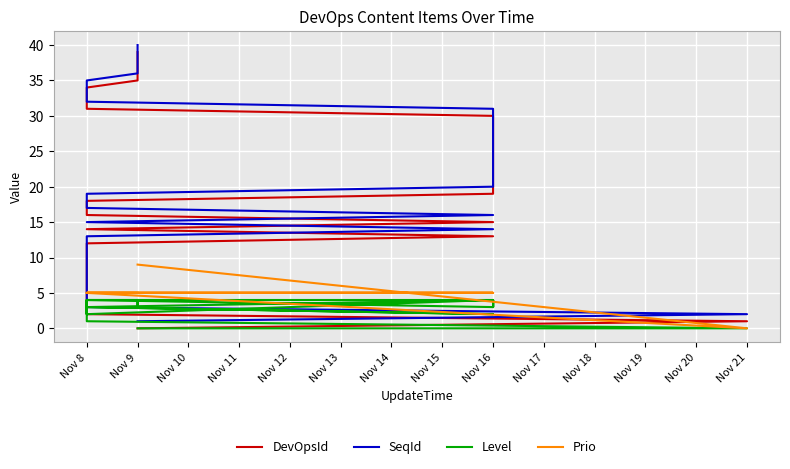

The Prio series shows 2 at Nov 8. True or false?

False